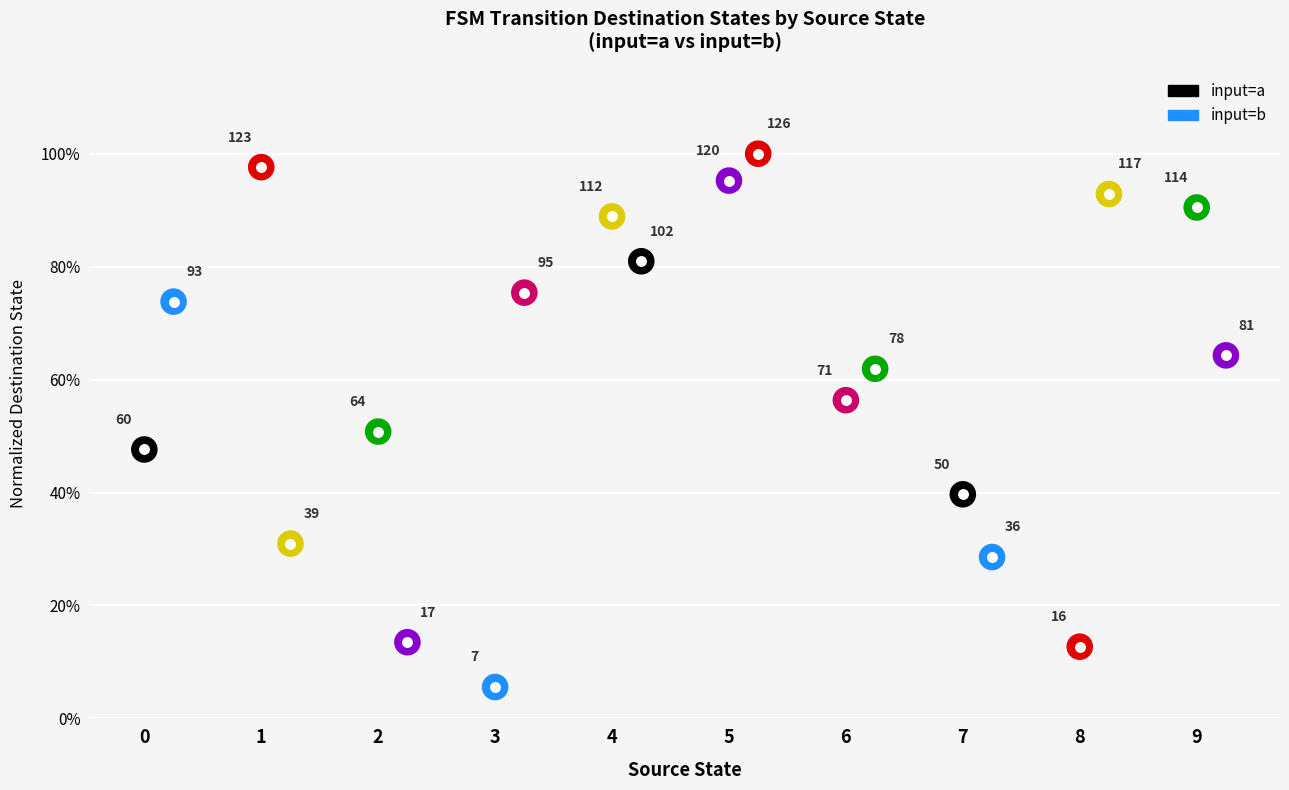

What is the total value across all series at 5?

195.2